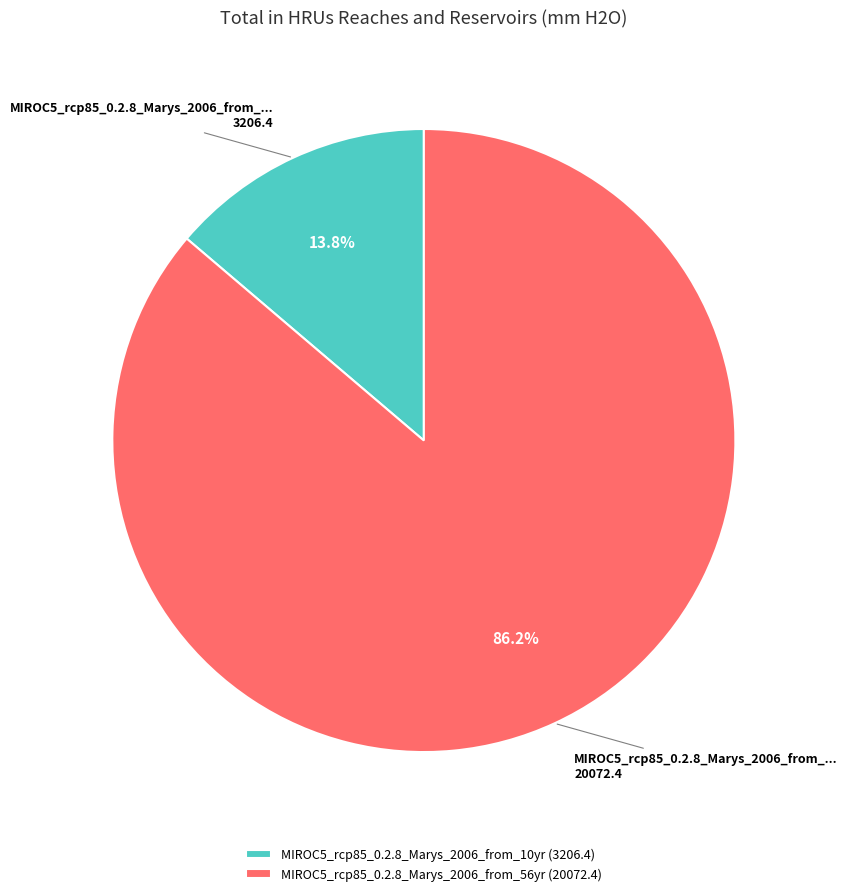

Between MIROC5_rcp85_0.2.8_Marys_2006_from_10yr and MIROC5_rcp85_0.2.8_Marys_2006_from_56yr, which is larger?

MIROC5_rcp85_0.2.8_Marys_2006_from_56yr